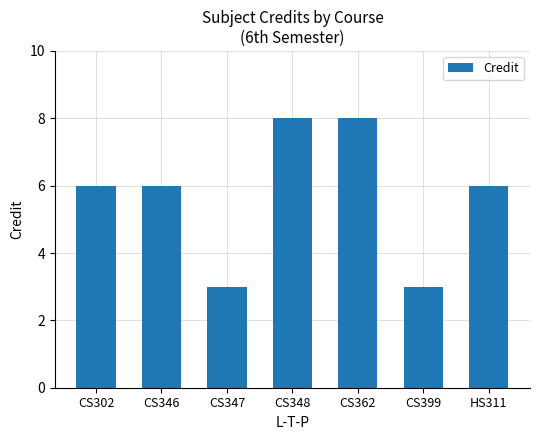

How many values are between 3 and 8?

7